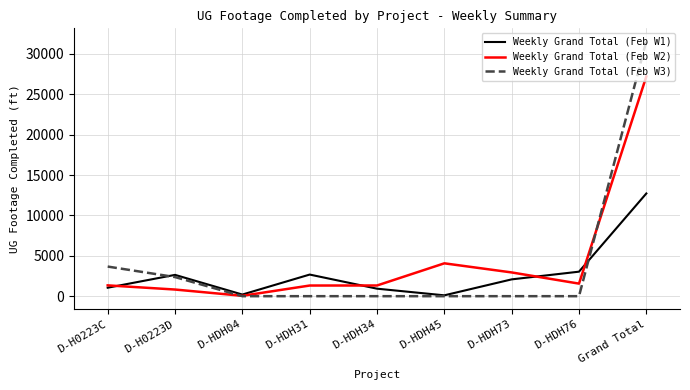

At which category does Weekly Grand Total (Feb W1) reach its first local peak?

D-H0223D